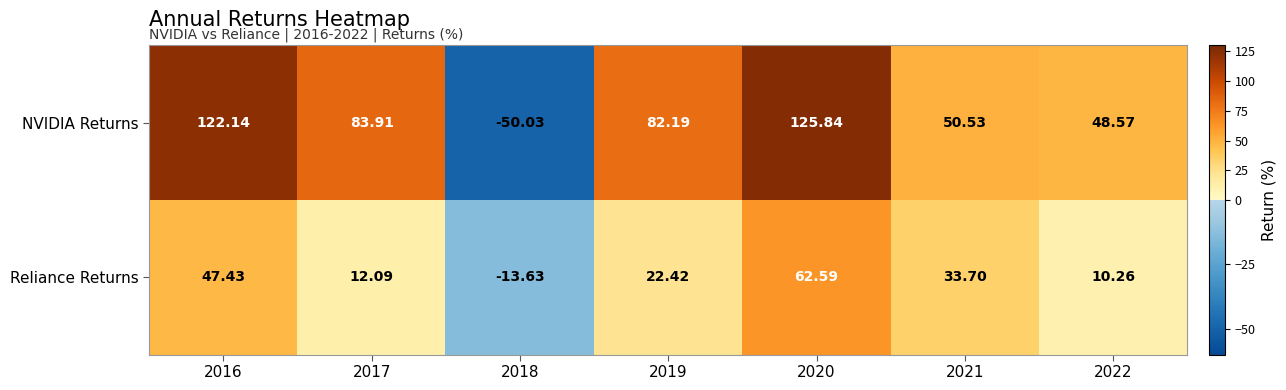

Rank the series by their maximum value, from lowest to highest.

Reliance Returns, NVIDIA Returns